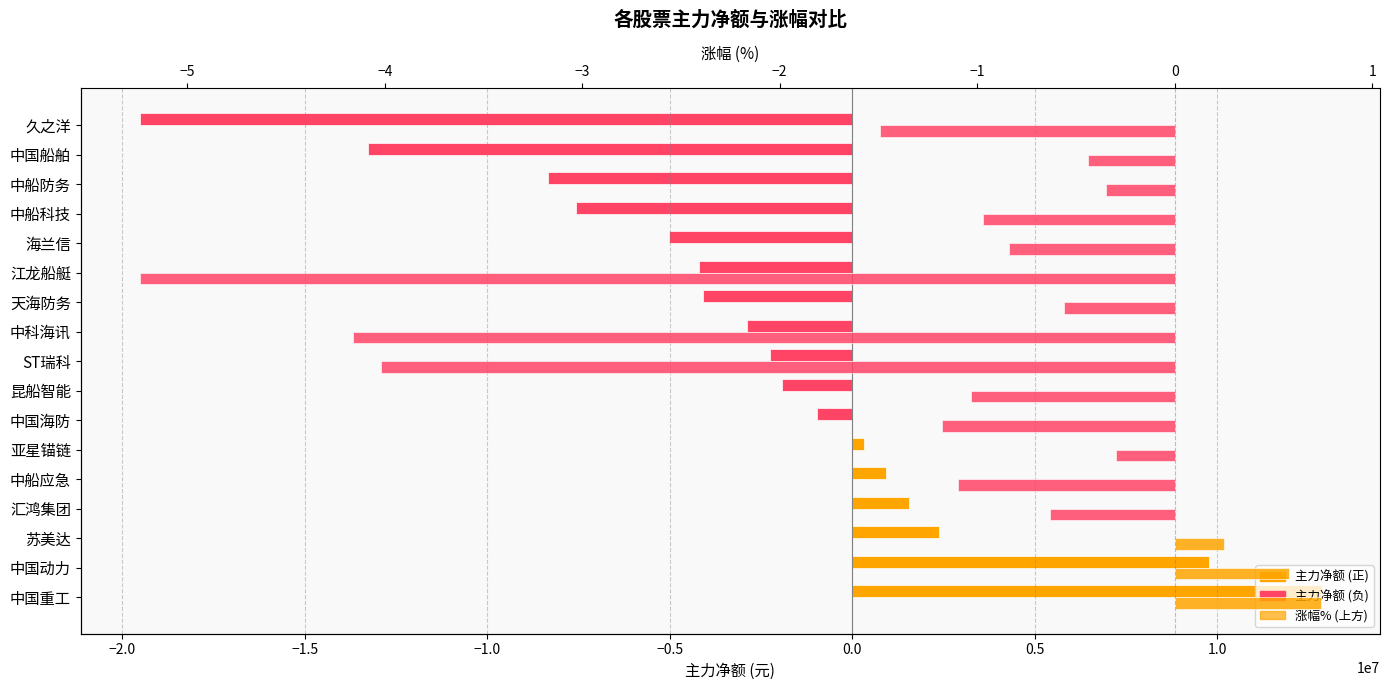

What is the greatest value displayed?

12847021.0